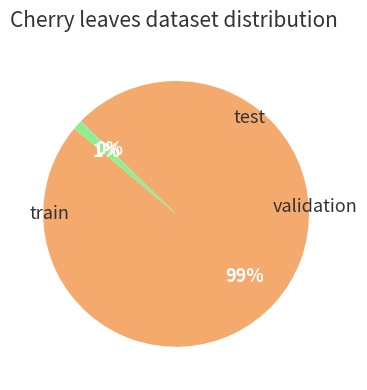

How many slices are in this pie chart?

3